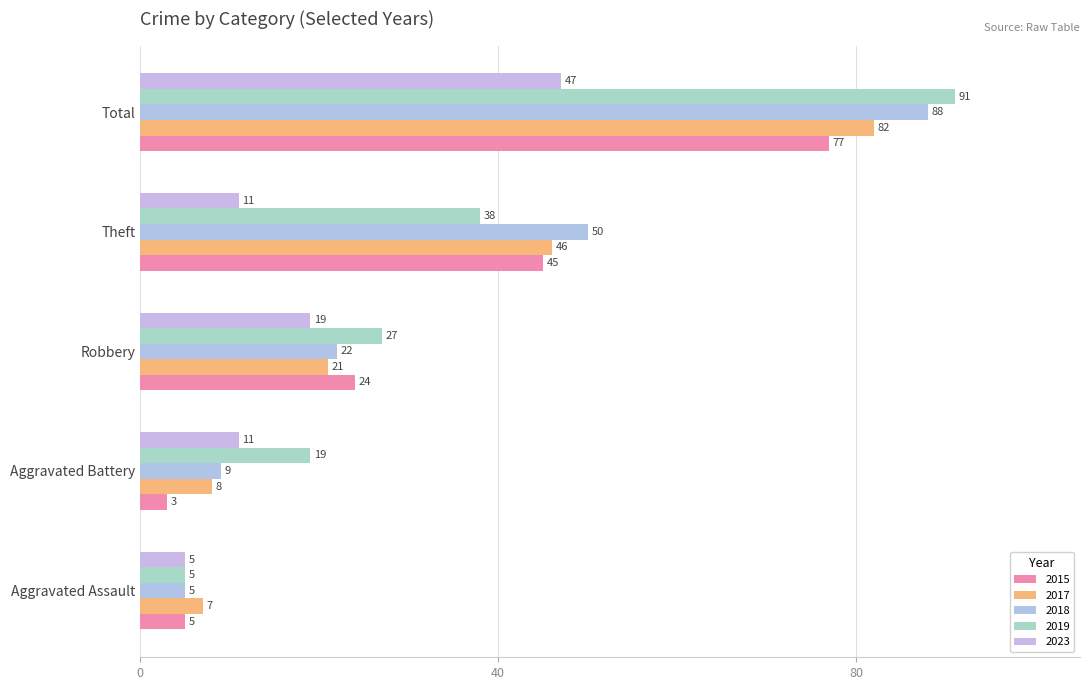

What is the average value of the 2017 series?

33